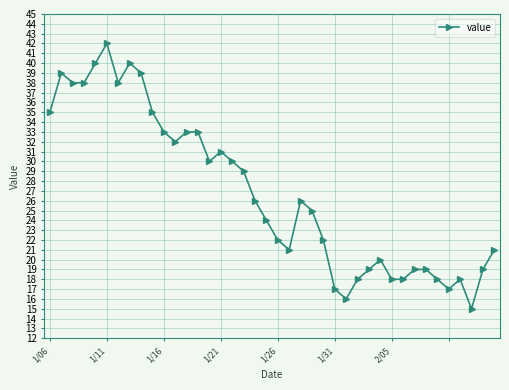

What is the greatest value displayed?

42